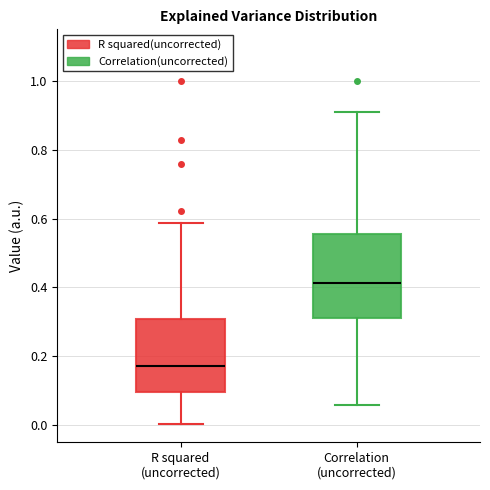

Reading left to right, transcribe this box plot: for each box, give where its median line is, the range the box spans, and where its two whiskers end, as read against the y-axis. The values are not printed on the chart, so give them approximately, as read against the axis.

R squared (uncorrected): median 0.18, box 0.10 to 0.30, whiskers 0.00 to 0.58
Correlation (uncorrected): median 0.42, box 0.32 to 0.56, whiskers 0.06 to 0.90